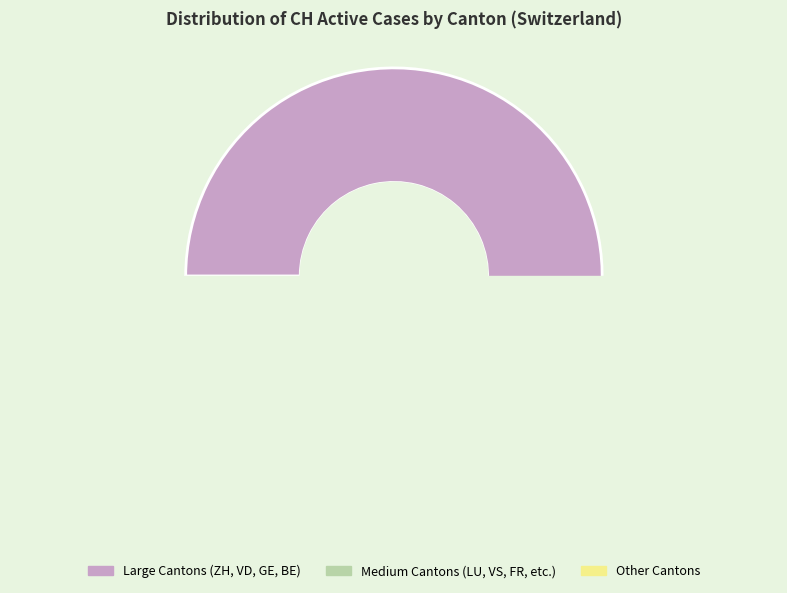

To the nearest percent, what percentage of the pie is BE?

11%